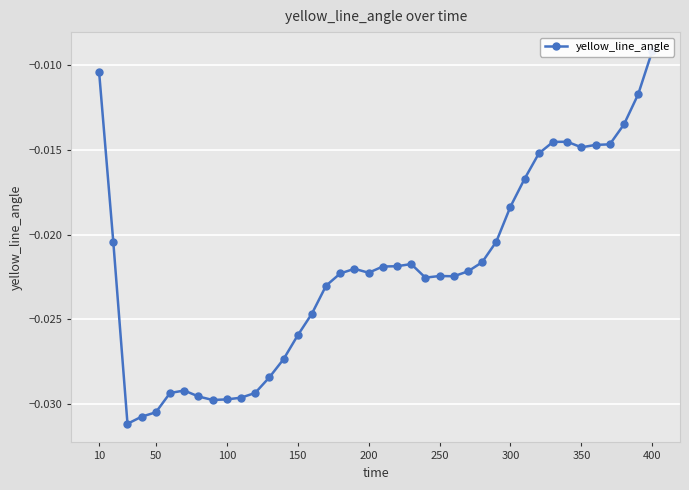

The value at 300 is -0.0. True or false?

True